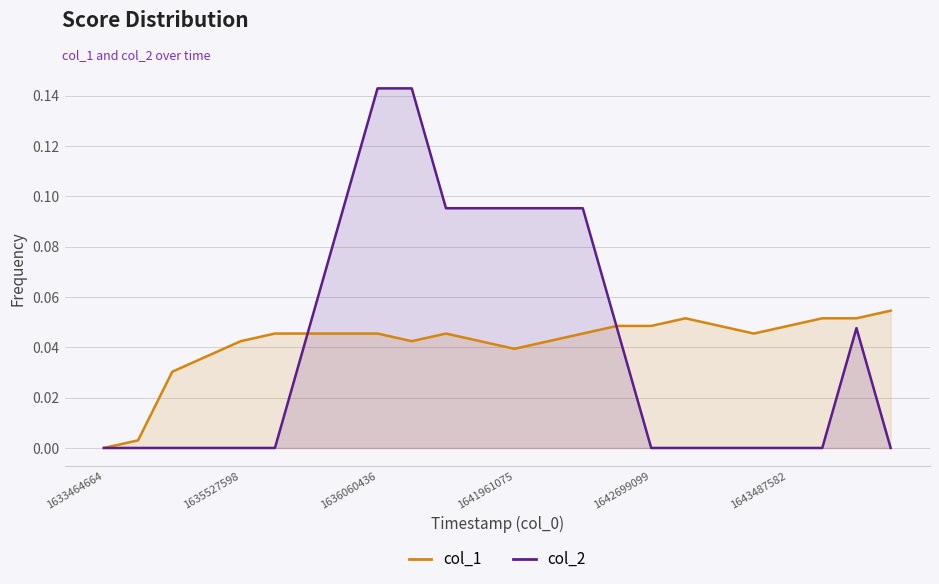

How many data points does each series have?

24